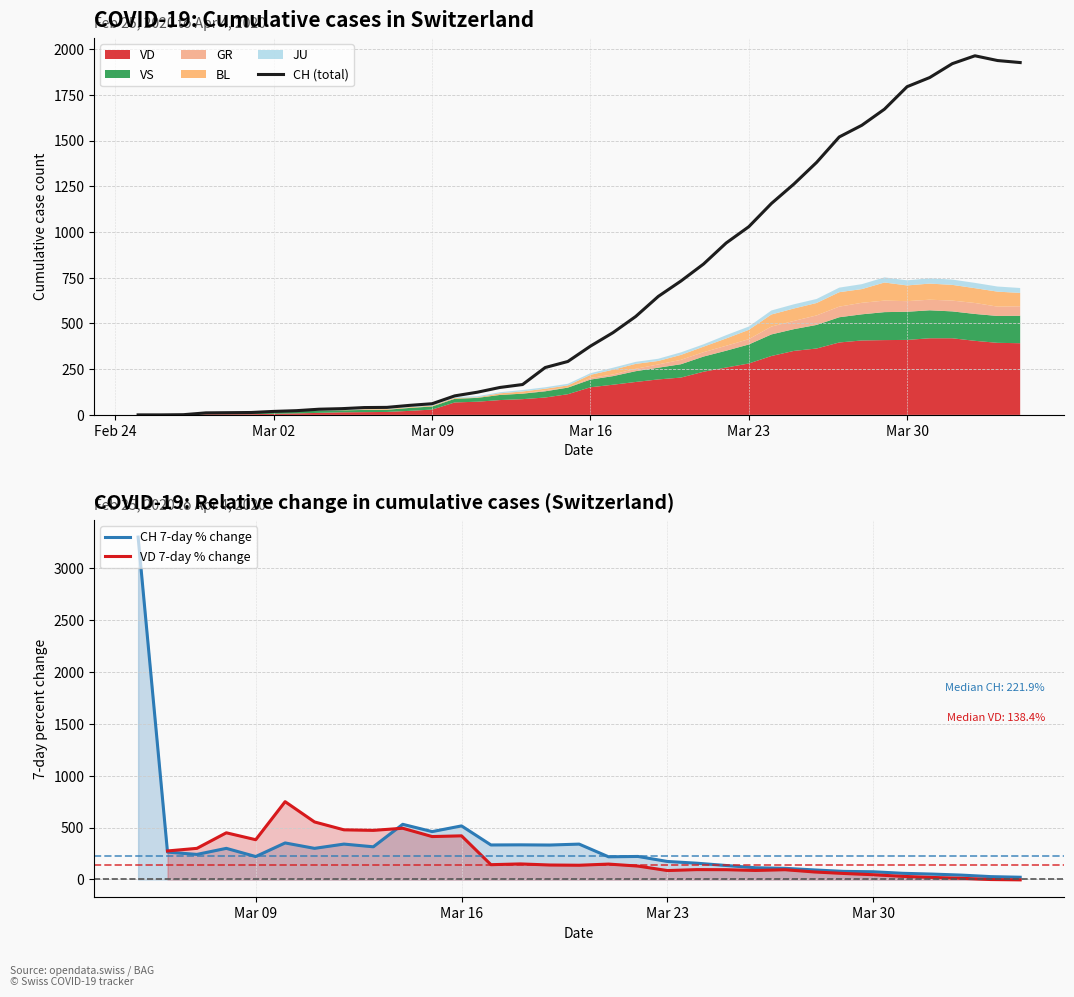

Which series has the widest spread of values?

CH (total)